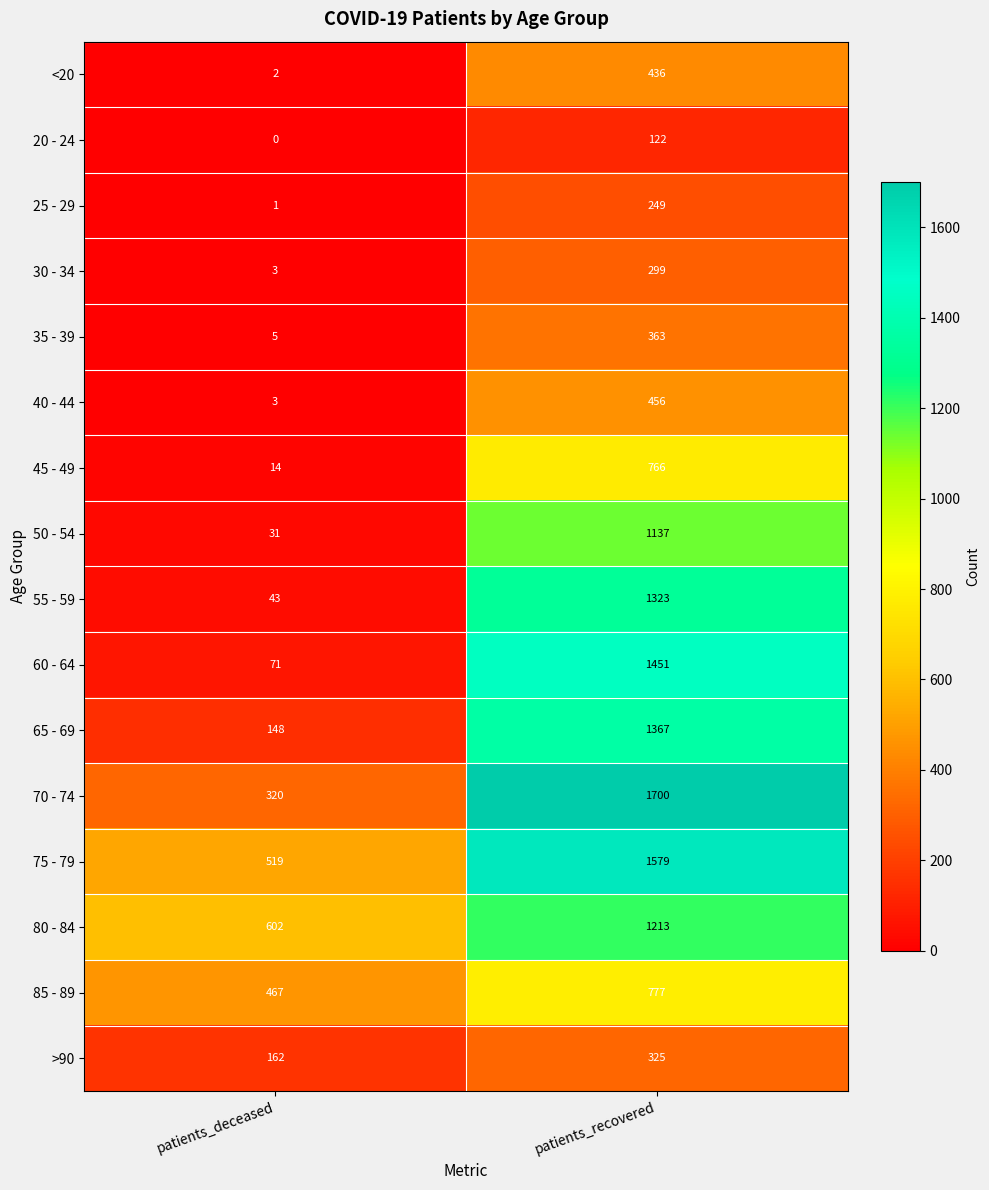

Where is 75 - 79 nearest to the value 1049?

patients_deceased